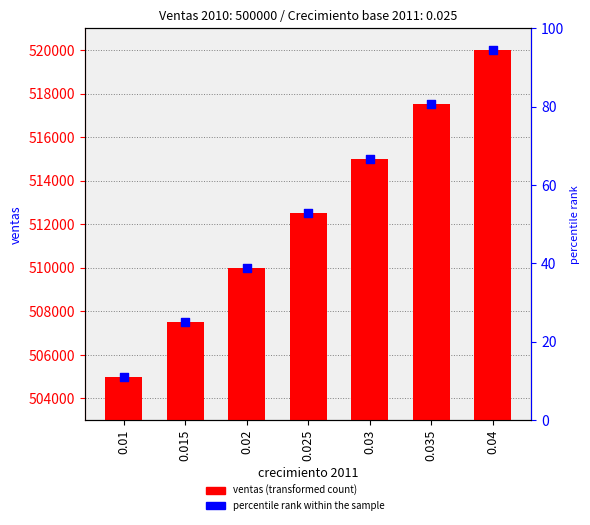

At how many categories does at least one series exceed 6343?

7